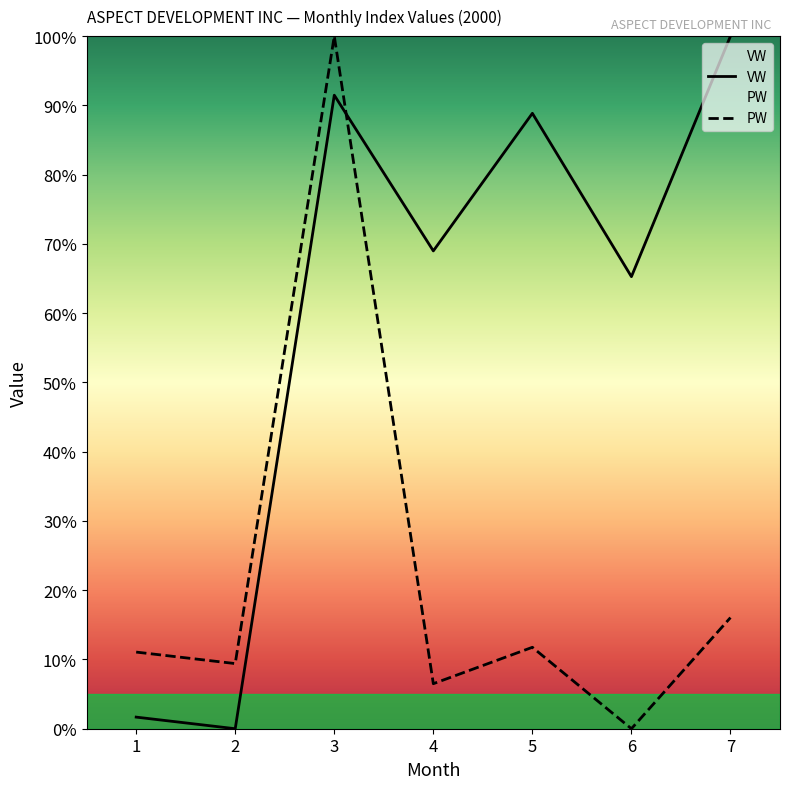

What is the value of the PW point at the 2nd from the left?

9.4